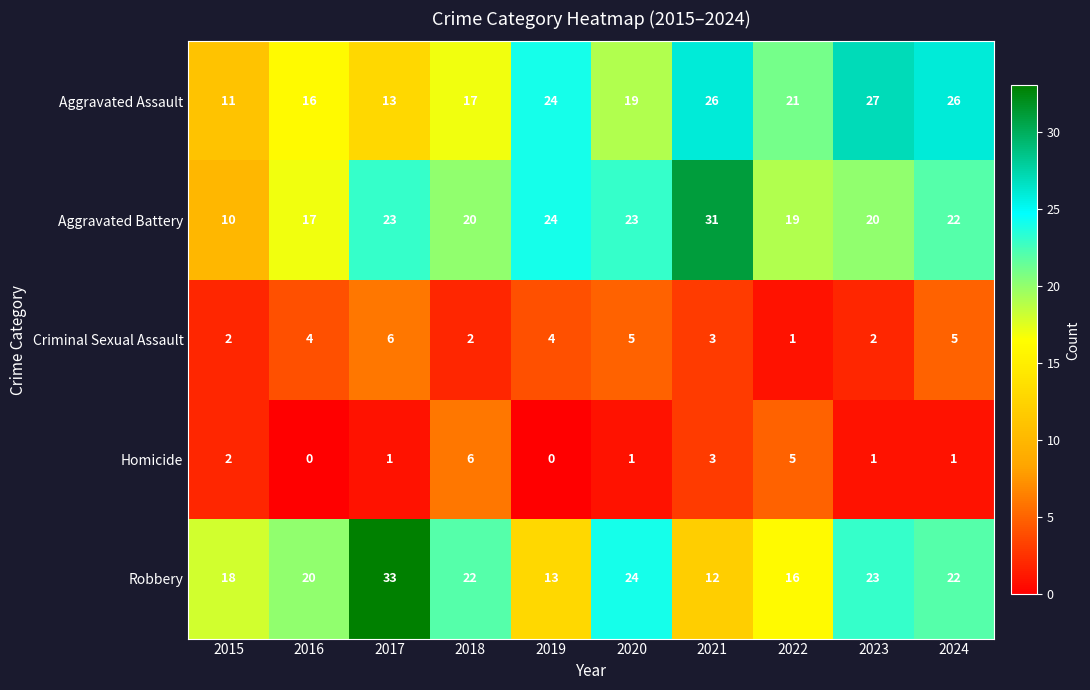

At 2017, list the series in order from smallest to largest.

Homicide, Criminal Sexual Assault, Aggravated Assault, Aggravated Battery, Robbery